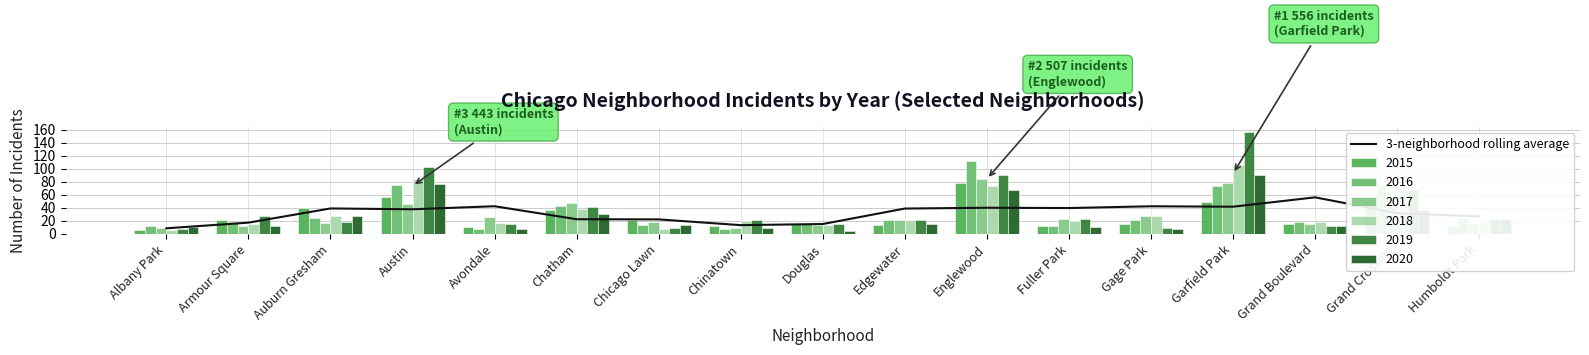

At which label does the data first exceed 37?

Auburn Gresham